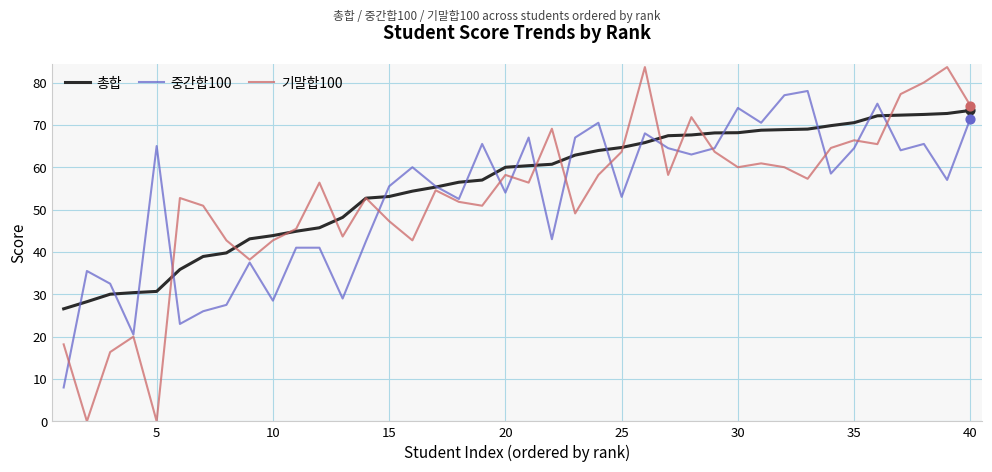

What are all the series names shown in the legend?

총합, 중간합100, 기말합100